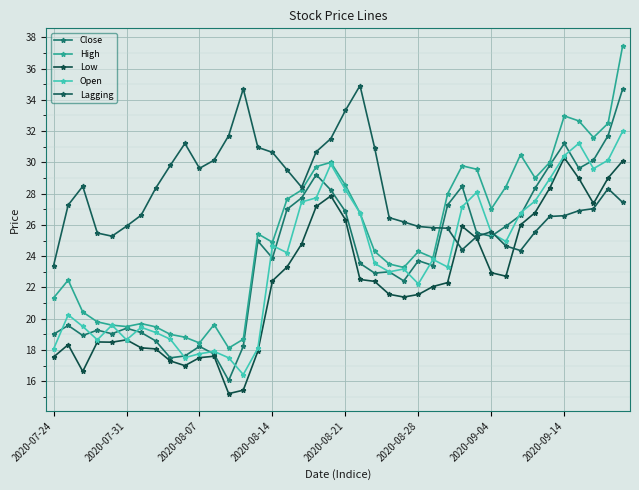

Reading left to right, what are all the values shown in this chart?

Close: 19.0	19.6	18.9	19.3	19.0	19.4	19.1	18.6	17.5	17.6	18.2	17.7	16.1	18.2	25.0	23.9	27.0	27.7	29.2	28.2	26.9	23.5	22.9	23.0	22.4	23.7	23.4	27.3	28.5	25.5	25.3	25.9	26.6	28.4	29.8	31.2	29.6	30.1	31.7	34.7
High: 21.3	22.5	20.4	19.8	19.6	19.5	19.7	19.5	19.0	18.8	18.4	19.6	18.1	18.7	25.4	24.9	27.6	28.2	29.7	30.0	28.5	26.8	24.3	23.5	23.3	24.3	23.9	28.0	29.8	29.6	27.0	28.4	30.5	29.0	30.0	33.0	32.6	31.6	32.5	37.5
Low: 17.6	18.3	16.6	18.5	18.5	18.6	18.1	18.1	17.3	17.0	17.5	17.6	15.2	15.4	17.9	22.4	23.3	24.8	27.2	27.9	26.3	22.5	22.4	21.6	21.4	21.6	22.1	22.3	25.9	25.1	22.9	22.7	26.0	26.8	28.4	30.3	29.0	27.4	29.0	30.1
Open: 18.1	20.2	19.5	18.6	19.6	18.6	19.4	19.1	18.7	17.5	17.8	17.9	17.5	16.4	18.1	24.7	24.2	27.5	27.7	29.9	28.2	26.8	23.5	23.0	23.2	22.2	23.8	23.3	27.2	28.1	25.5	24.9	26.8	27.5	28.9	30.4	31.2	29.6	30.1	32.0
Lagging: 23.4	27.3	28.5	25.5	25.3	25.9	26.6	28.4	29.8	31.2	29.6	30.1	31.7	34.7	31.0	30.6	29.5	28.4	30.7	31.5	33.3	34.9	30.9	26.5	26.2	25.9	25.8	25.8	24.4	25.3	25.6	24.6	24.4	25.6	26.5	26.6	26.9	27.0	28.3	27.4